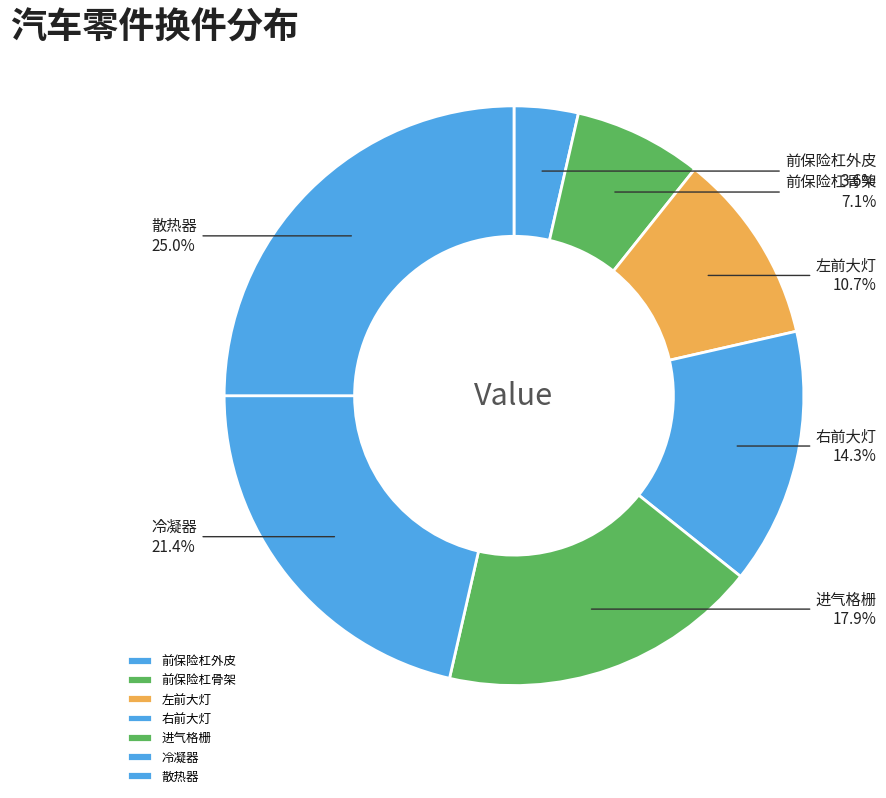

Is the sum of 冷凝器 and 前保险杠骨架 greater than half?

No